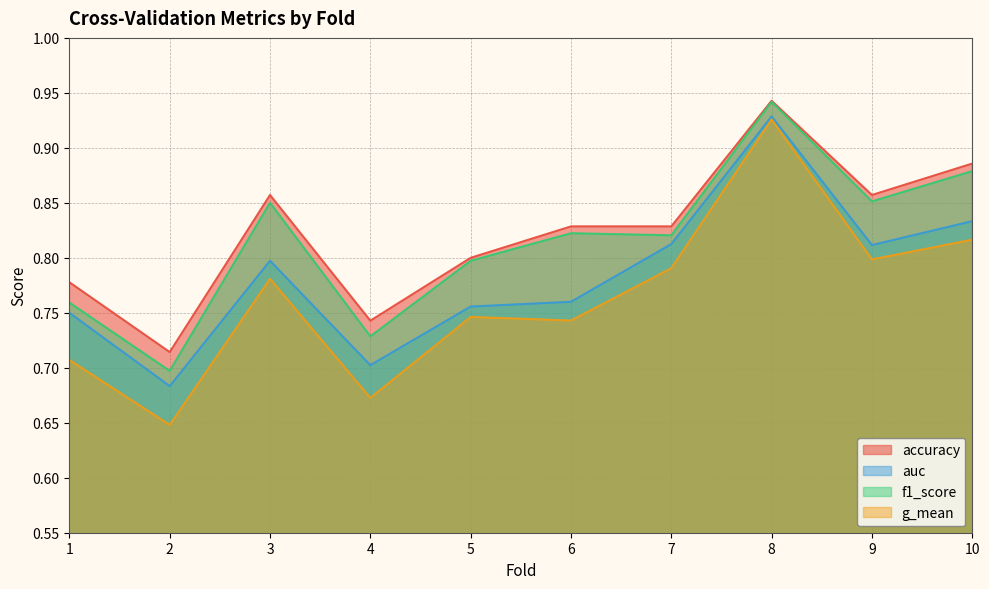

At which category is the sum across all series the highest?

8